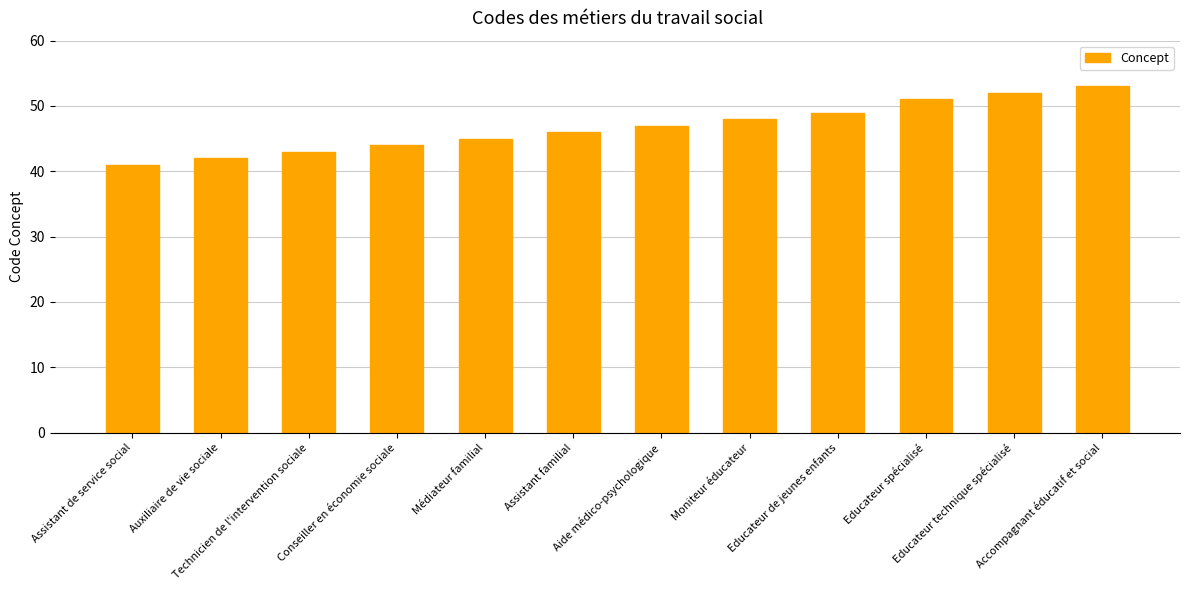

What position from the left is Aide médico-psychologique?

7